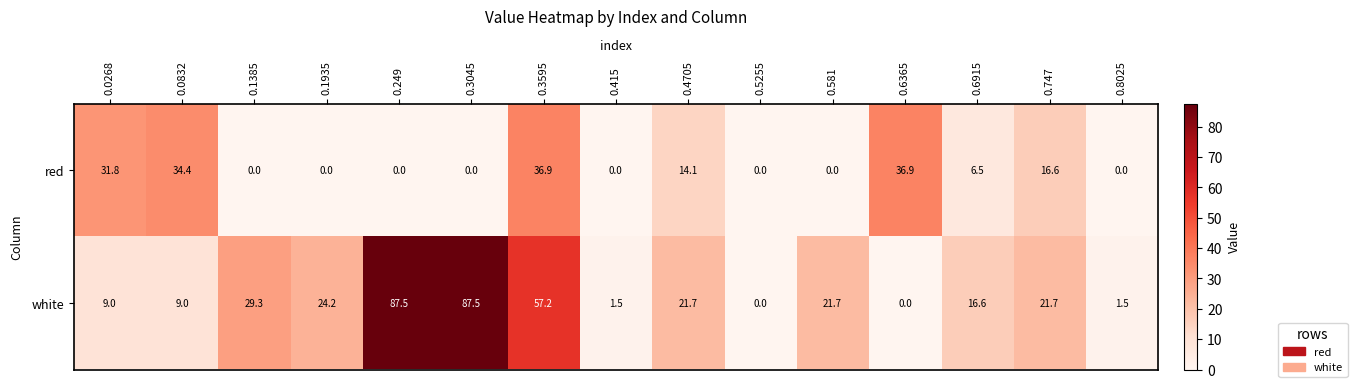

Which series has the widest spread of values?

white